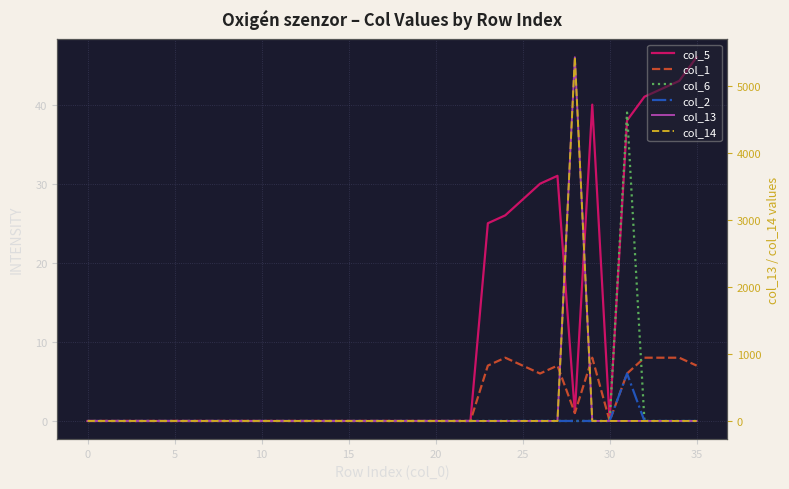

Is it true that col_14 equals 1804 at 31?

False